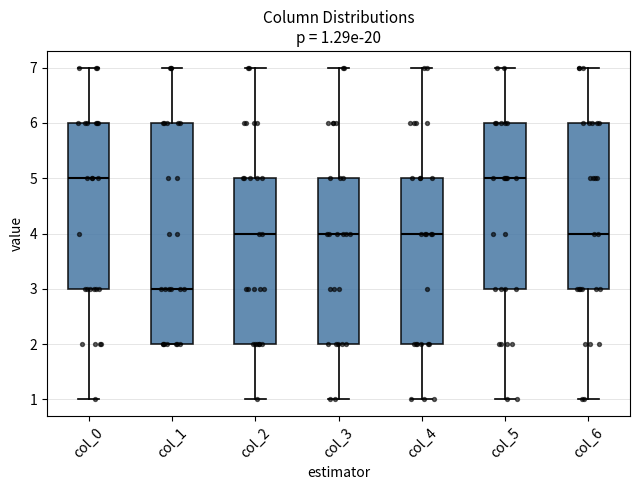

Which box is the tallest, from its lower edge to its upper edge?

col_1